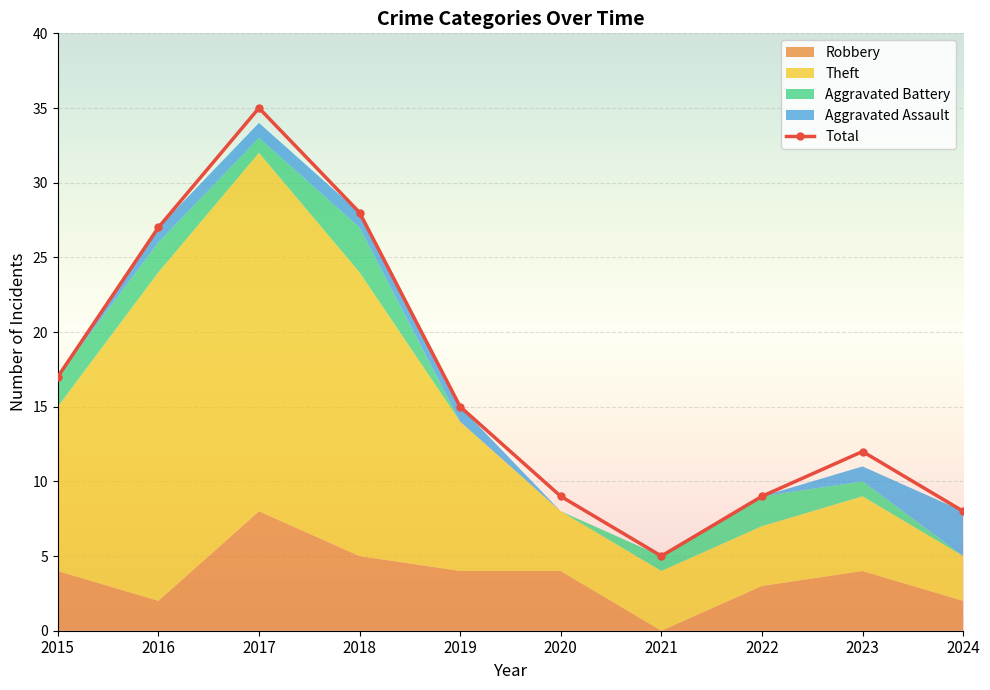

What is the sum of the values at 2017 and 2019?

50